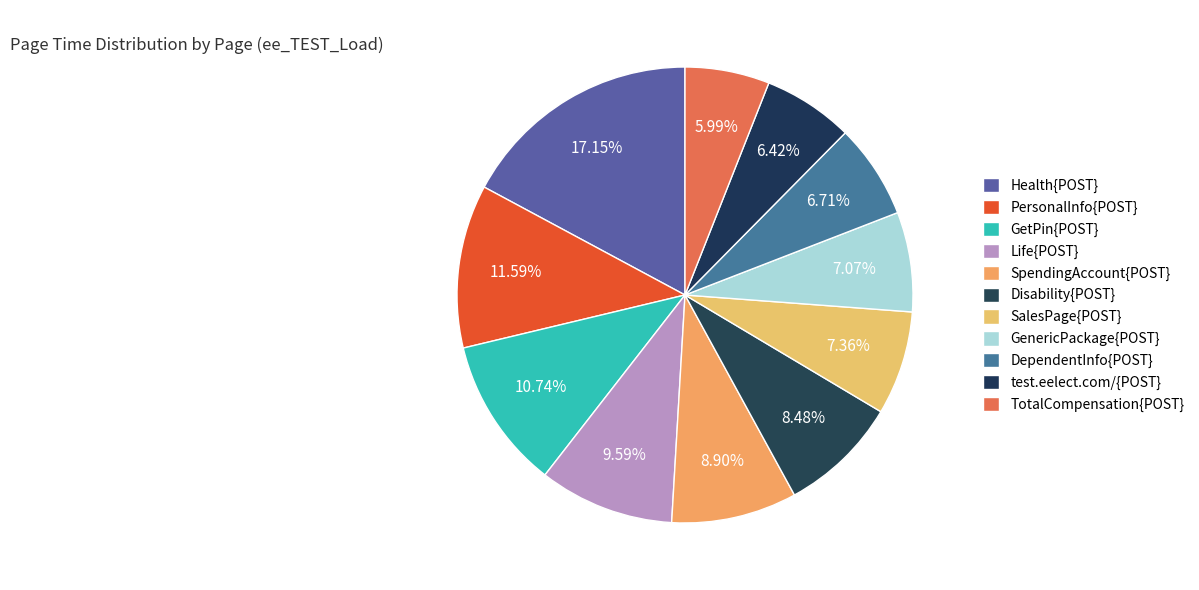

True or false: SalesPage{POST} accounts for 7% of the total.

True